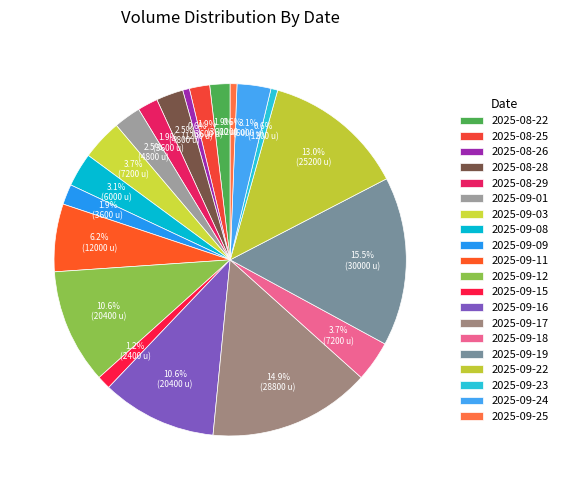

Is there a majority slice in this chart?

No